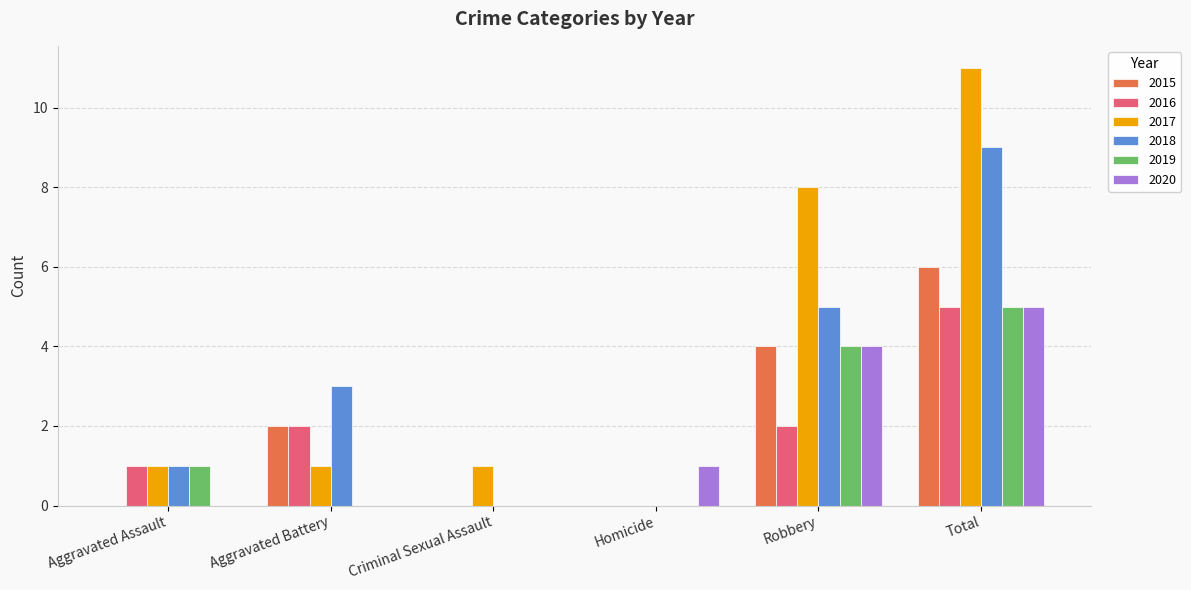

The 2016 series shows -2 at Homicide. True or false?

False